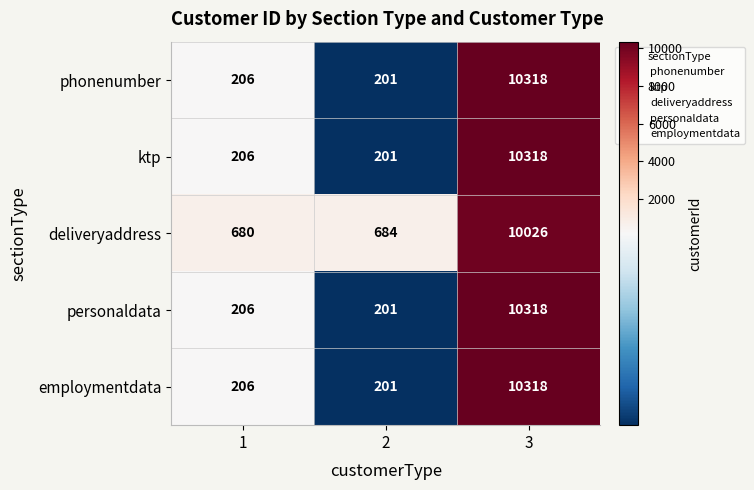

What value does the deliveryaddress series have at 3?

10026